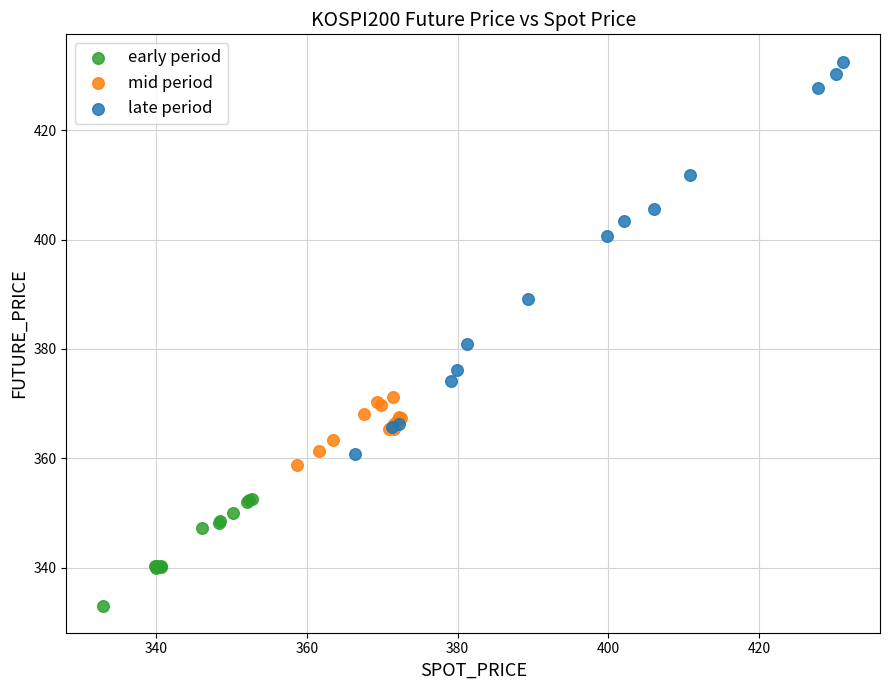

Which series contains the highest Y value?

late period